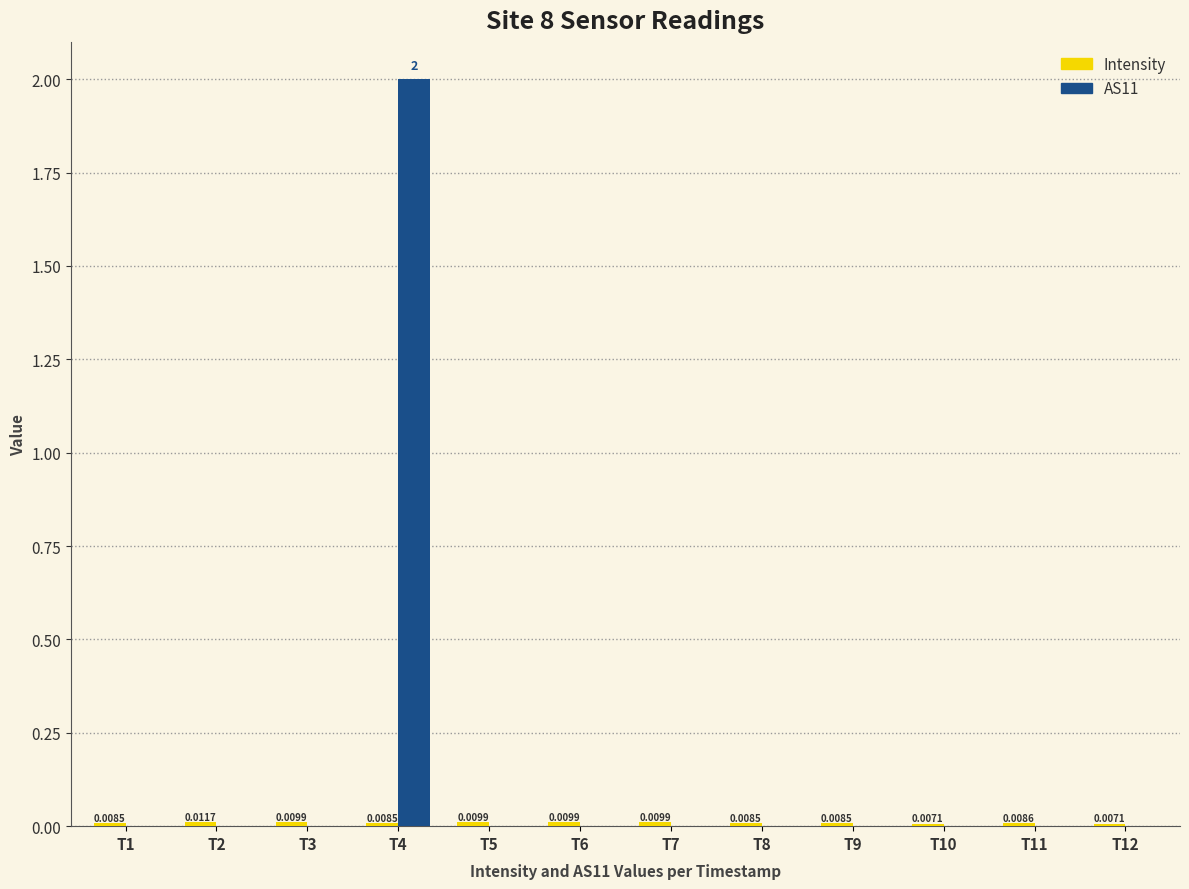

At which category is the sum across all series the highest?

T4